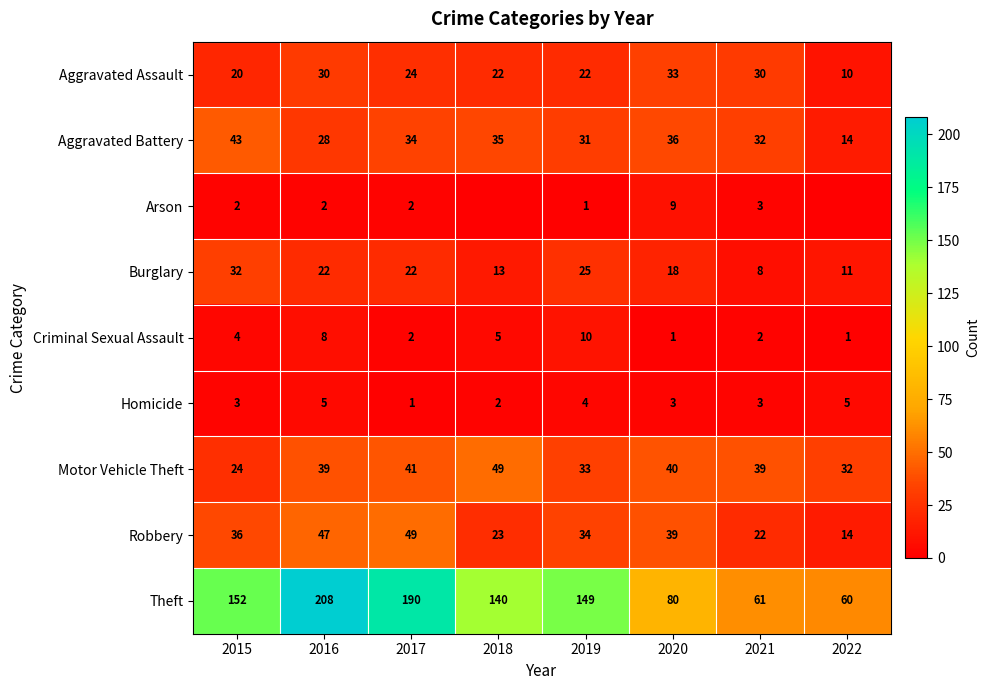

Read the Homicide value at 2019.

4